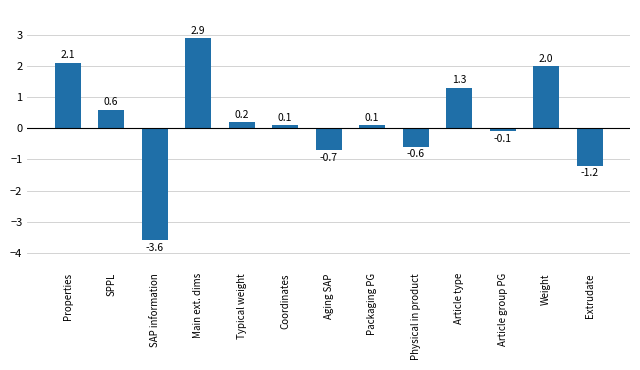

What is the smallest value displayed?

-3.6